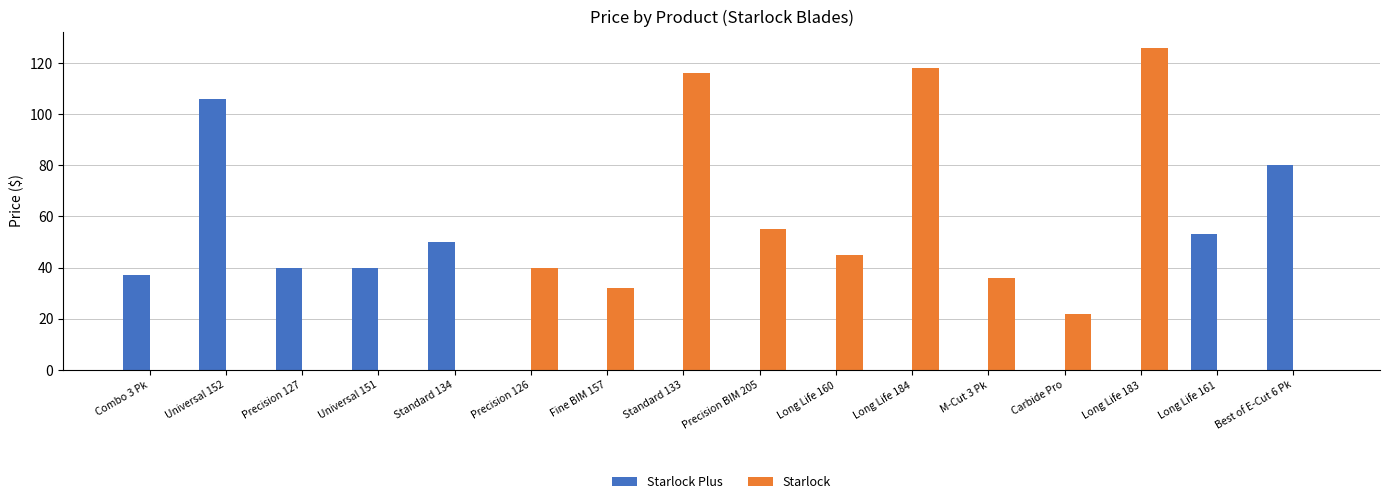

The Starlock series shows 0 at Long Life 161. True or false?

True